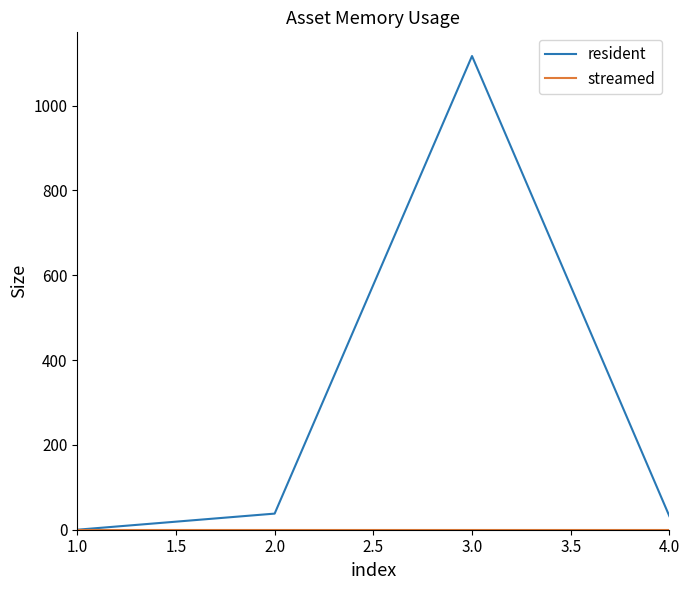

How many series are shown in this chart?

2